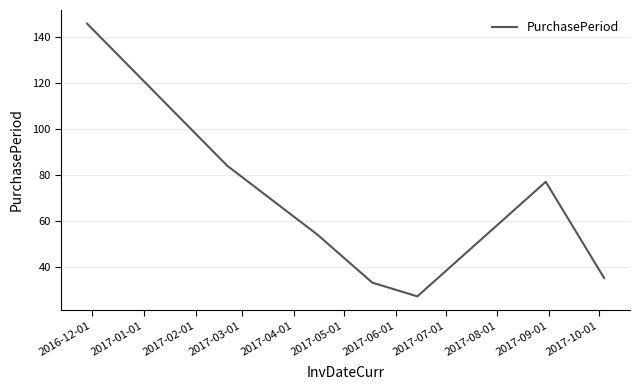

What is the greatest value displayed?

146